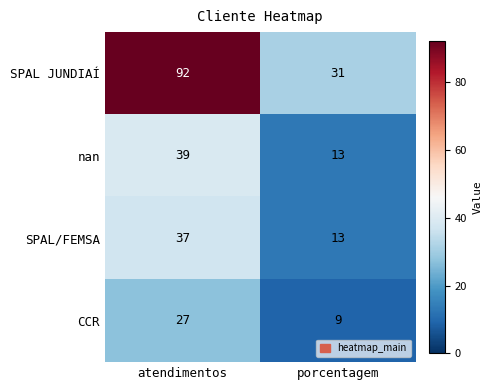

Which series has the widest spread of values?

SPAL JUNDIAÍ